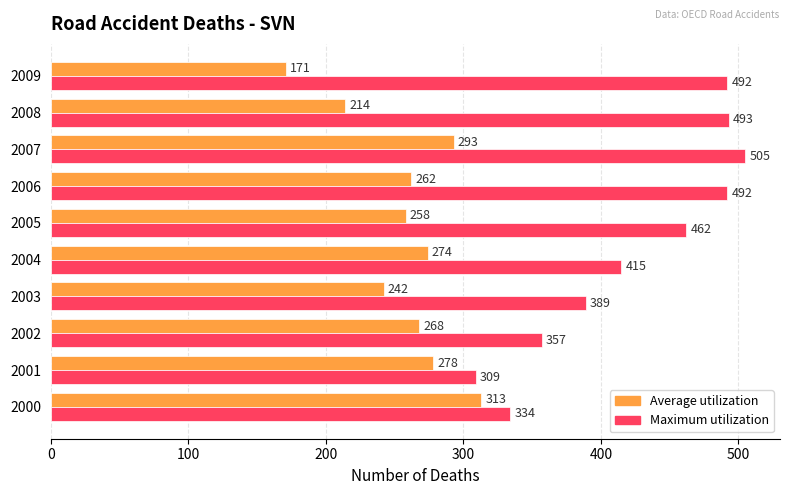

The Average utilization series shows 274 at 2004. True or false?

True